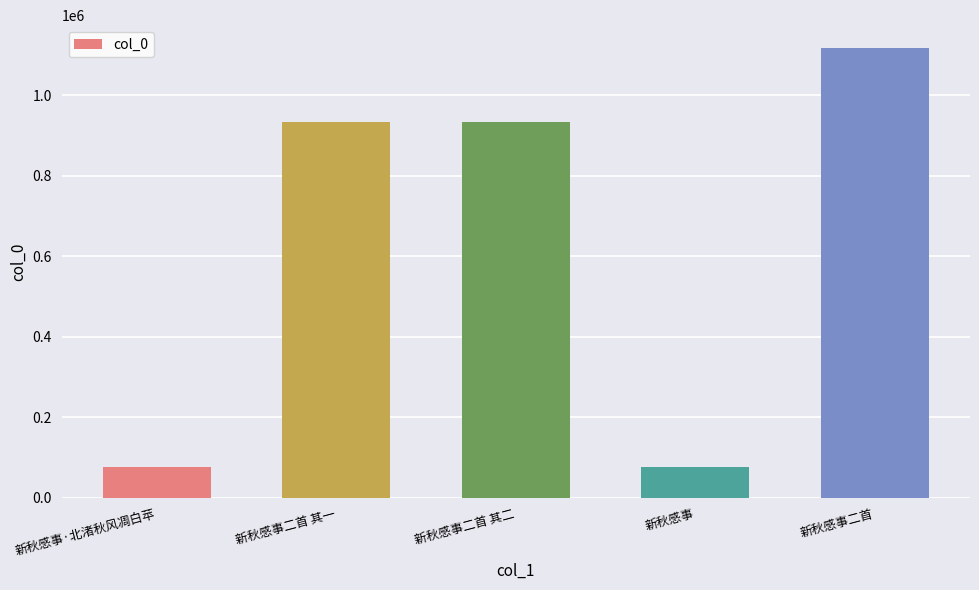

What is the label of the 4th bar from the left?

新秋感事